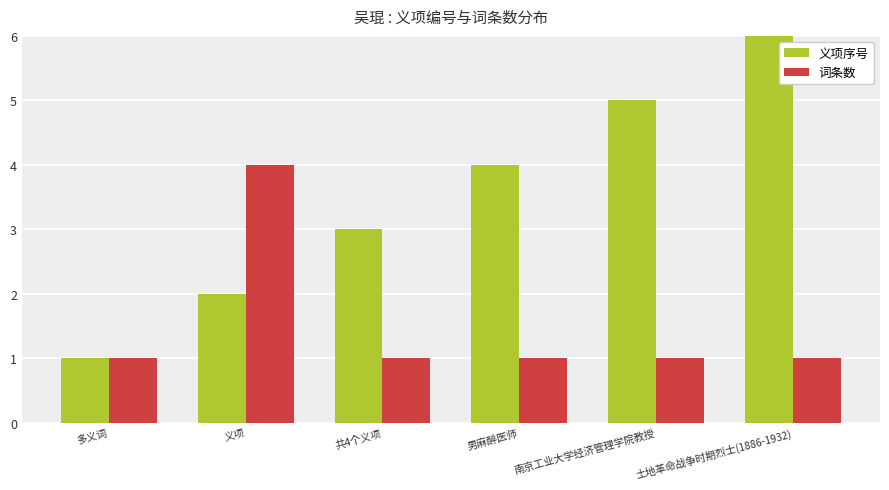

Reading right to left, transcribe all the data shown in this chart.

义项序号: 土地革命战争时期烈士(1886-1932)=6	南京工业大学经济管理学院教授=5	男麻醉医师=4	共4个义项=3	义项=2	多义词=1
词条数: 土地革命战争时期烈士(1886-1932)=1	南京工业大学经济管理学院教授=1	男麻醉医师=1	共4个义项=1	义项=4	多义词=1